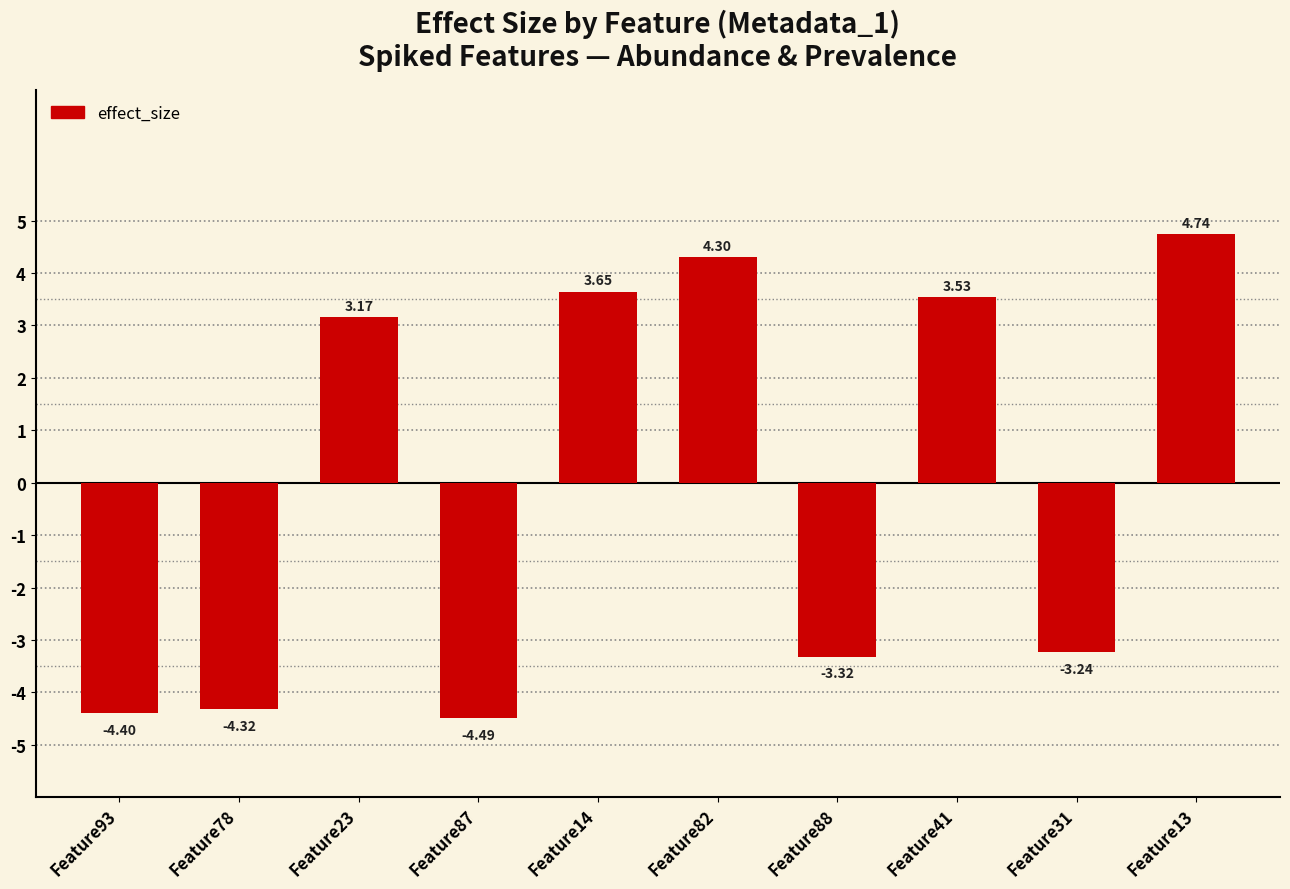

Approximately how many times larger is the value at Feature41 compared to Feature23?

1.1